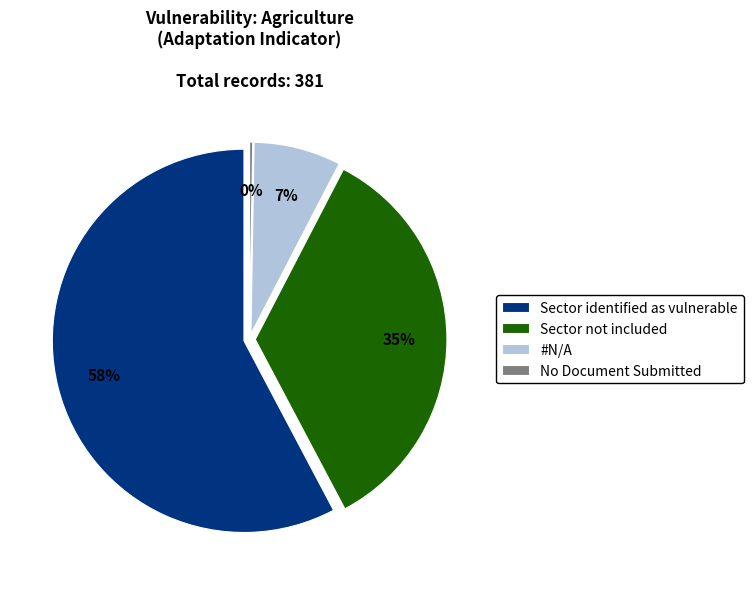

What is the change in value from Sector not included to #N/A?

-104